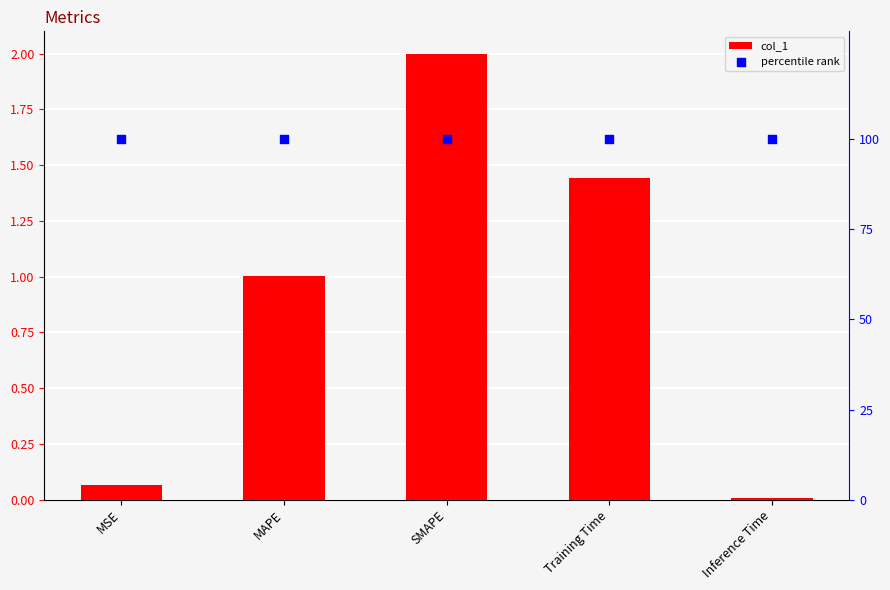

Is the value of percentile rank at SMAPE greater than the value of col_1 at Inference Time?

Yes